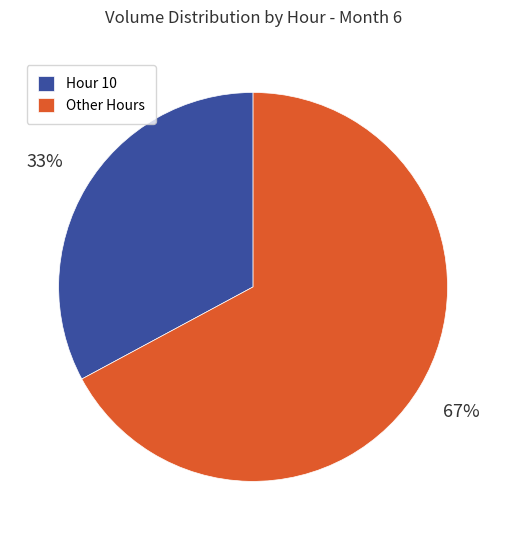

Approximately how many times larger is the value at Hour 10 compared to Other Hours?

0.5